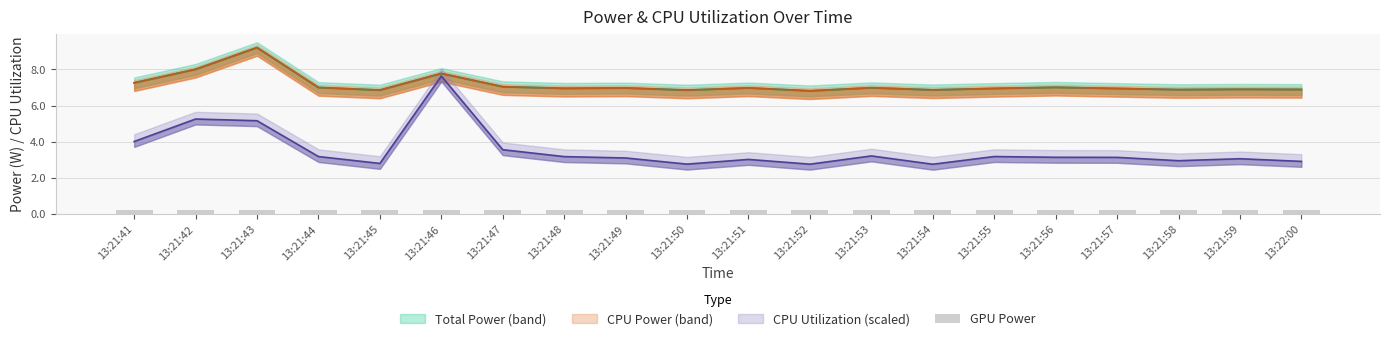

What is the difference between the maximum and minimum values in the CPU Utilization series?

4.9